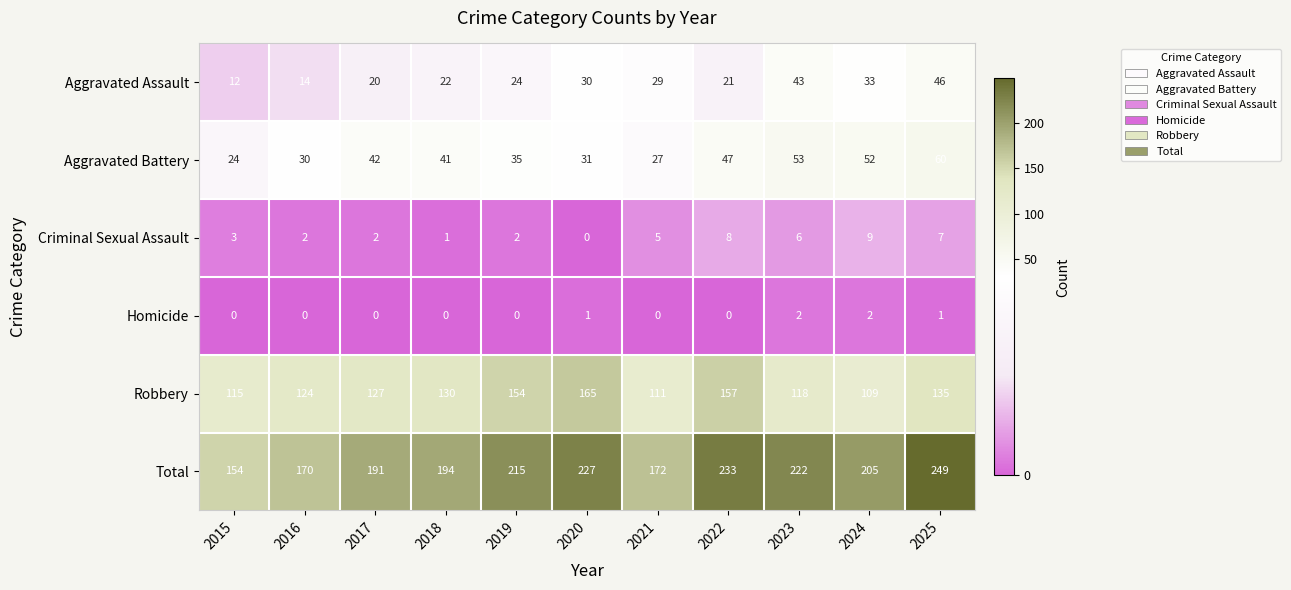

What is the difference between the Aggravated Assault values at 2015 and 2024?

21